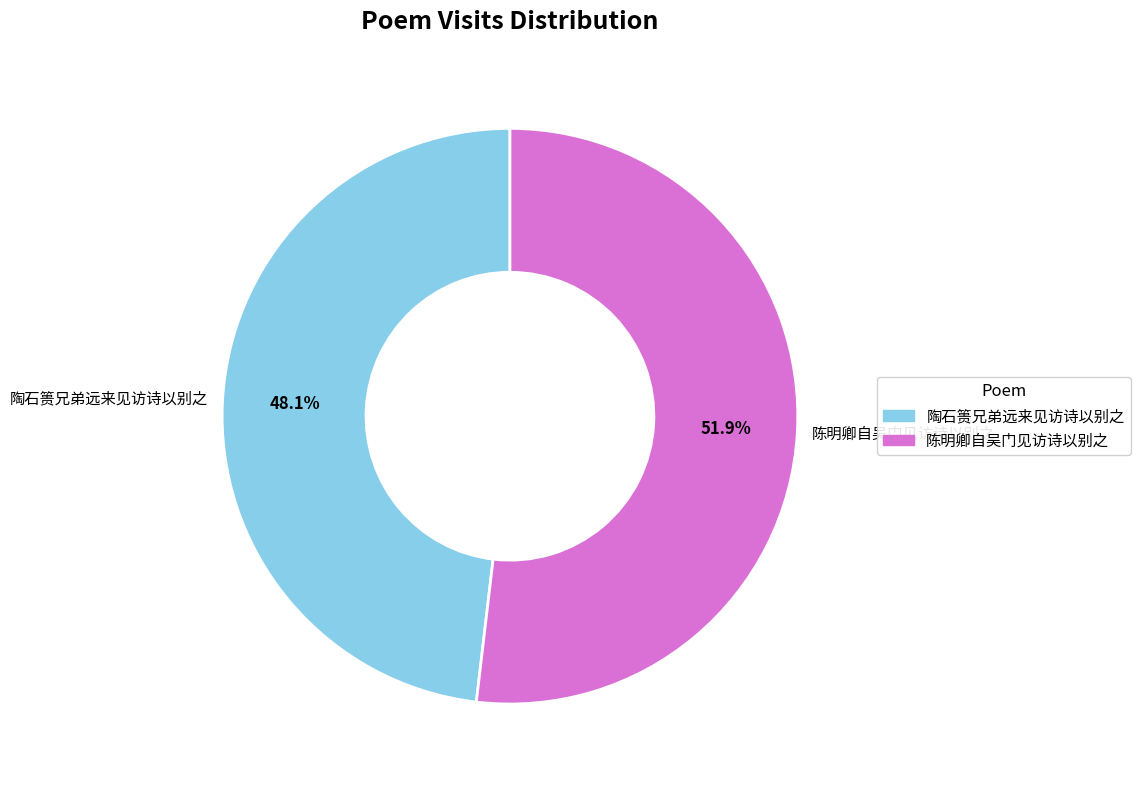

How many segments does this pie chart have?

2